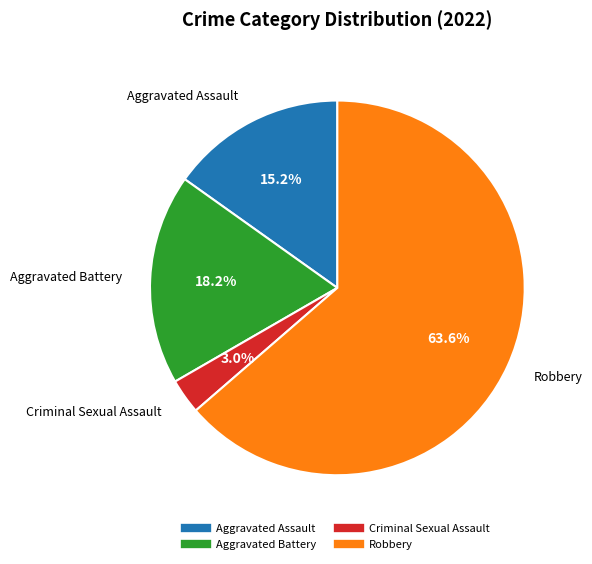

To the nearest percent, what is the average slice percentage?

25%